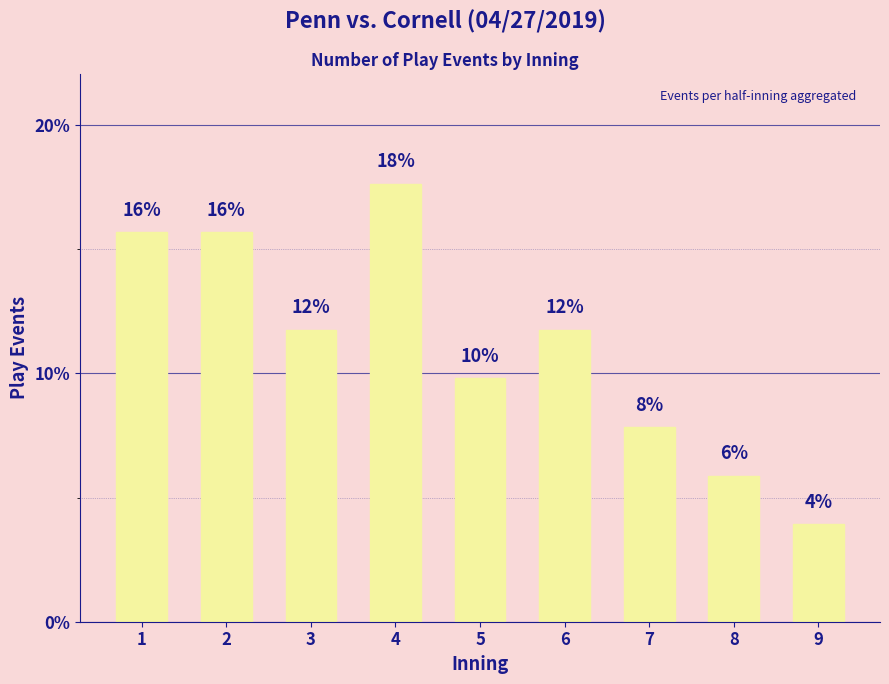

Does the chart contain any negative values?

No